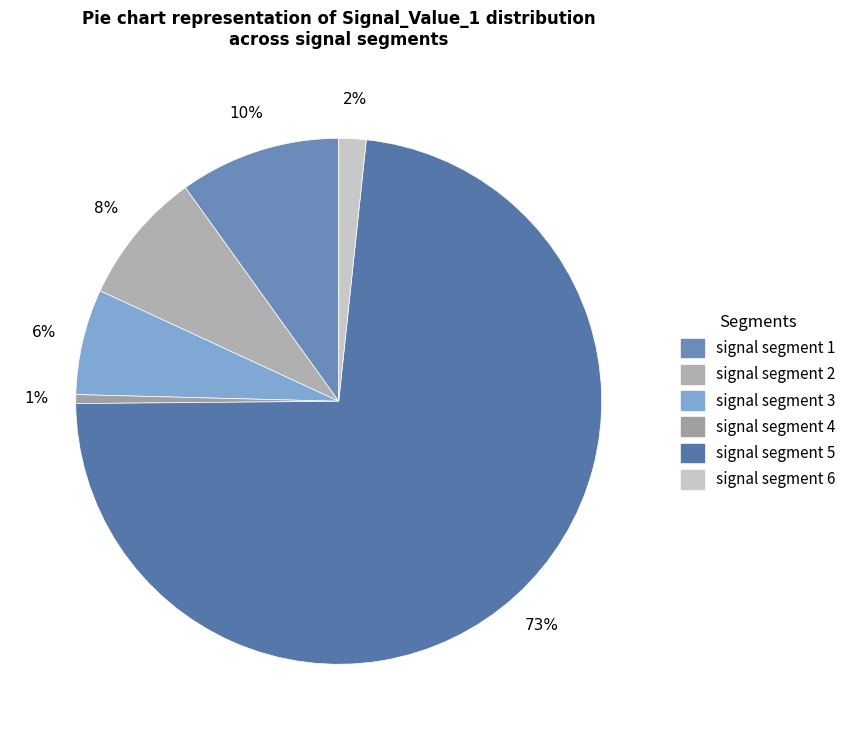

To the nearest percent, what portion does signal segment 5 represent?

73%